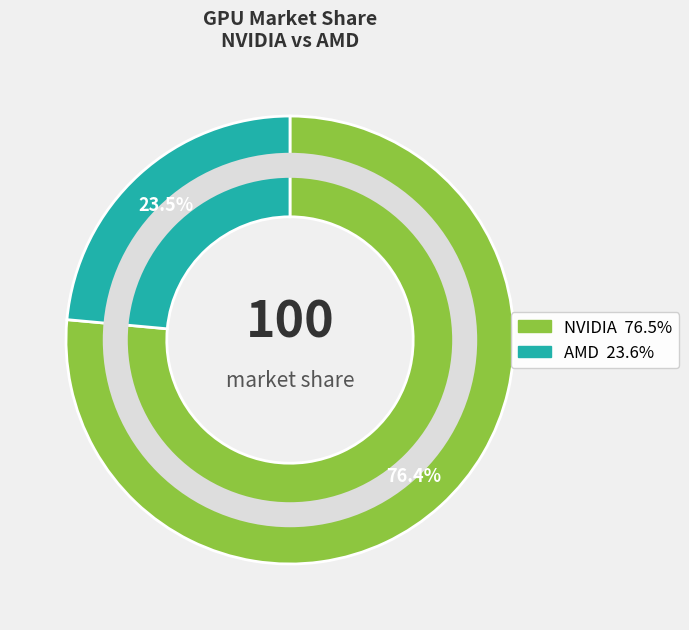

What percentage do NVIDIA and AMD together represent?

100.0%